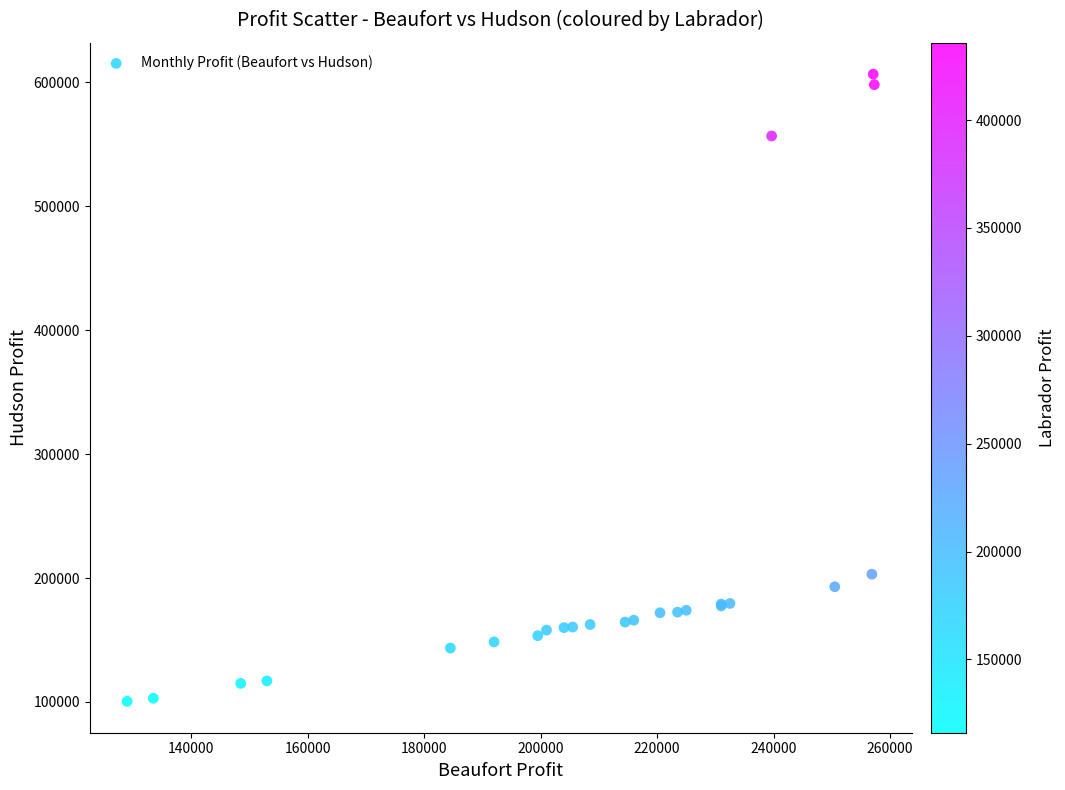

What Y value in the scatter plot is closest to 353574?

203125.0